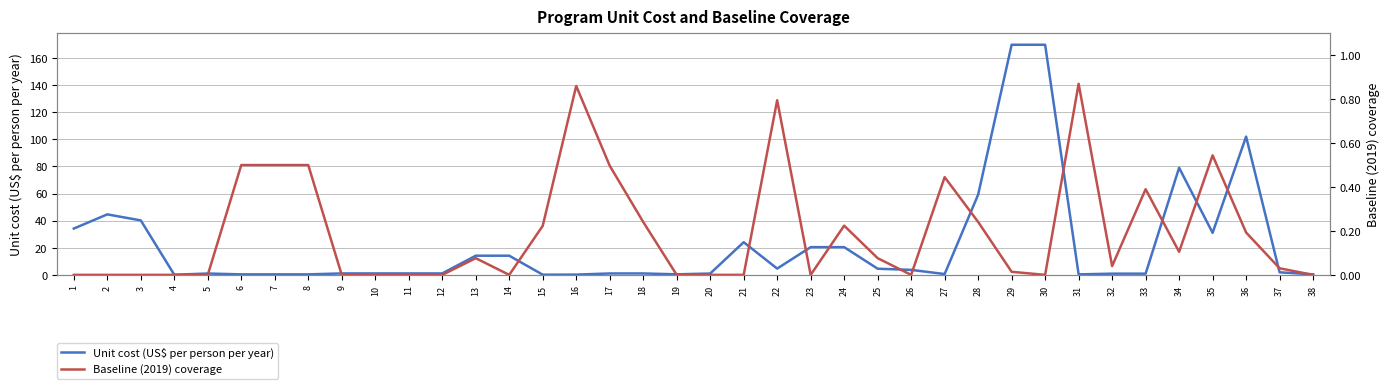

Read the Baseline (2019) coverage value at 22.

0.8